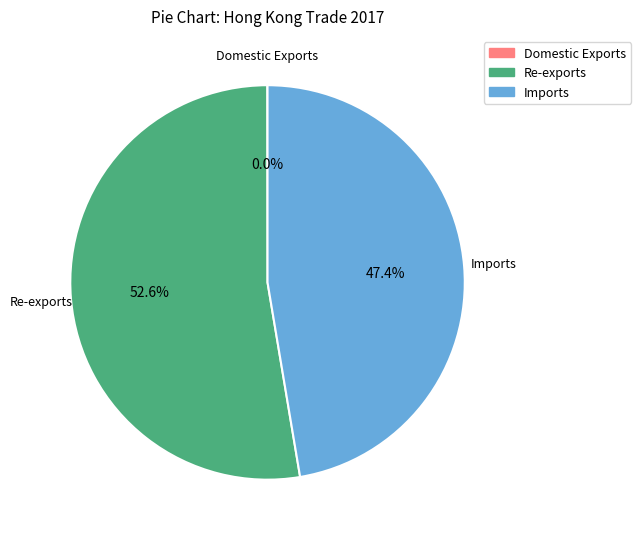

The Re-exports slice represents 53% of the pie. True or false?

True